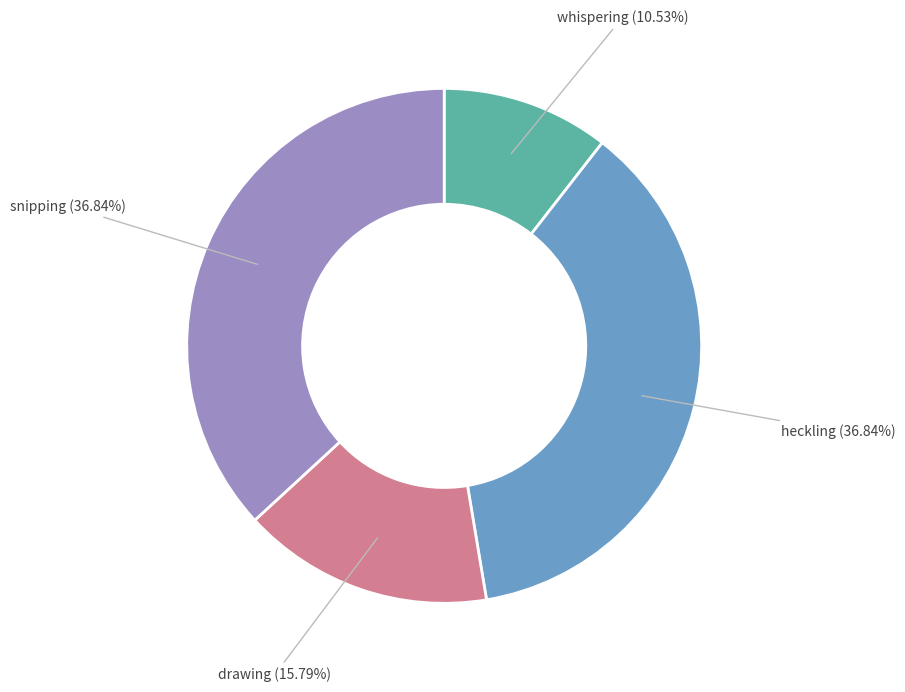

Is it true that drawing is 16% of the pie?

True